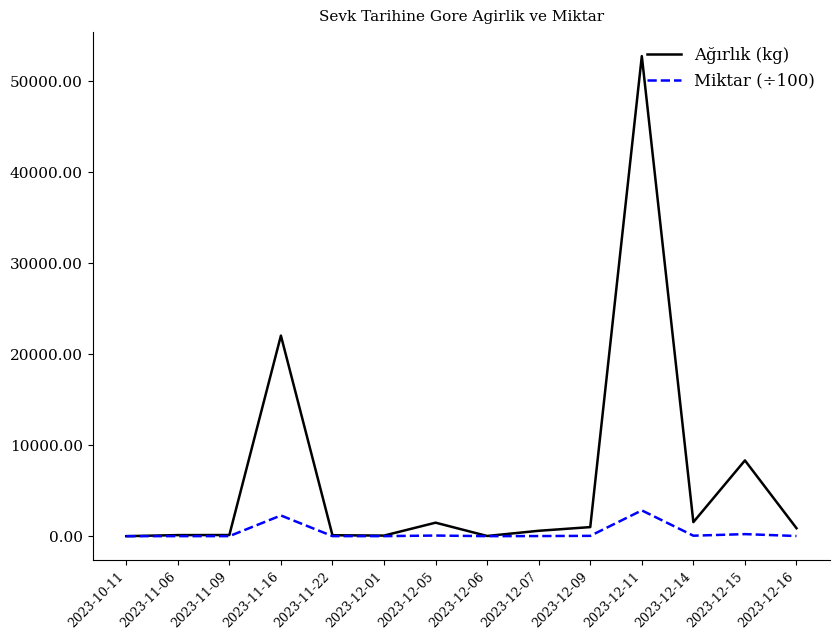

List the series in order of their peak value, lowest first.

Miktar (÷100), Ağırlık (kg)